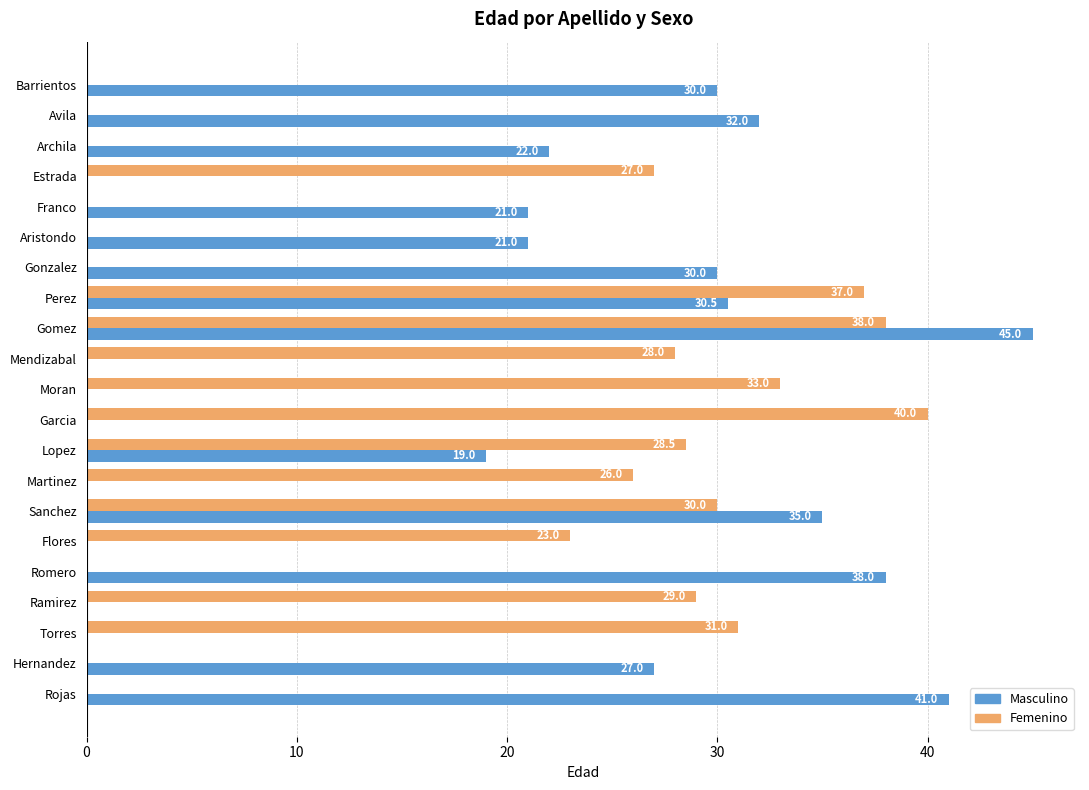

At which category is the sum across all series the highest?

Gomez